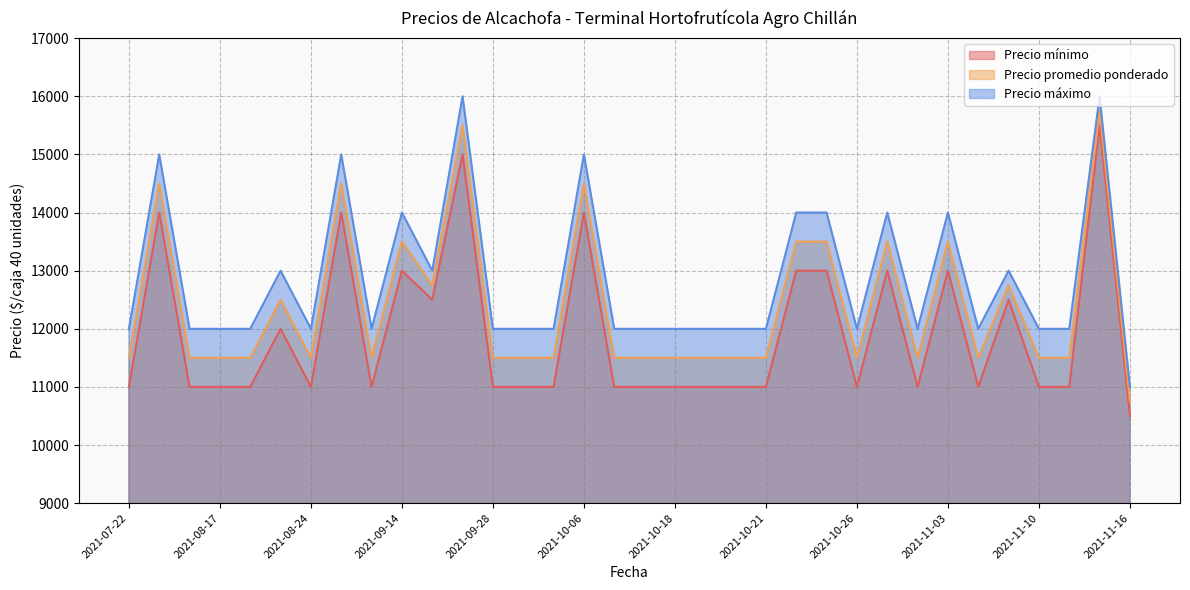

What is the label of the 25th point from the left?

2021-10-26